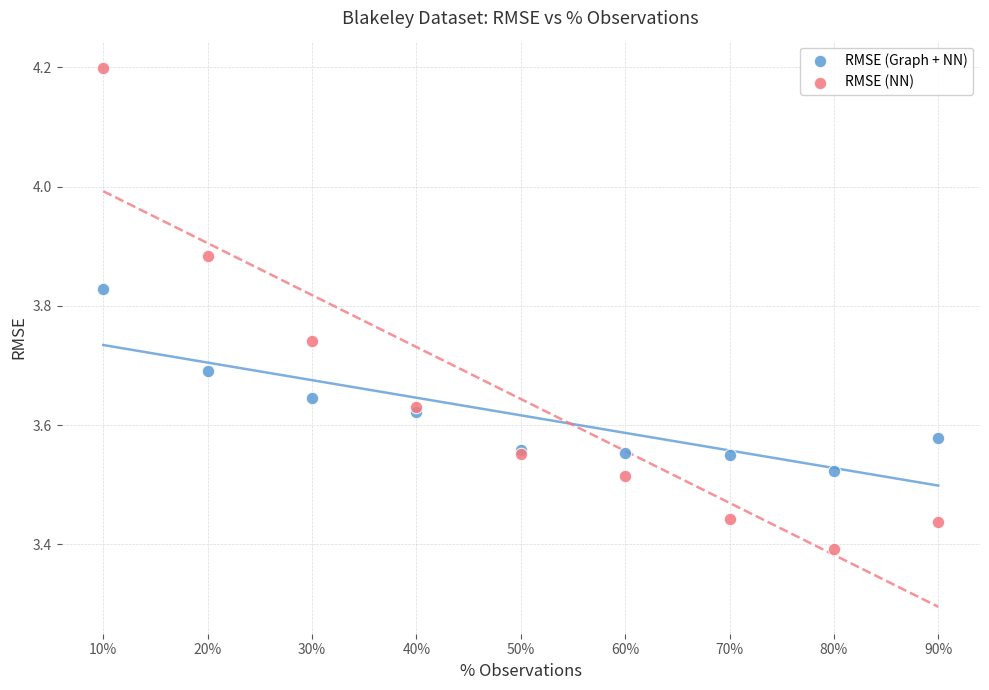

Which series has the widest spread of Y values?

RMSE (NN)